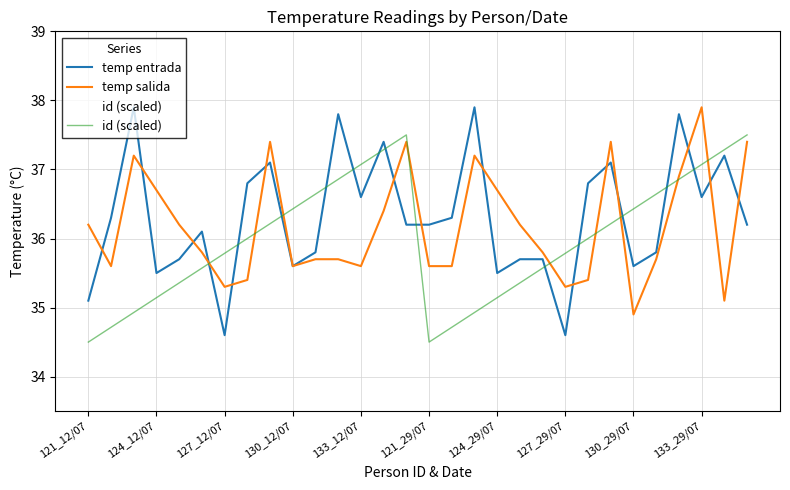

True or false: temp entrada and id (scaled) intersect in this chart.

True